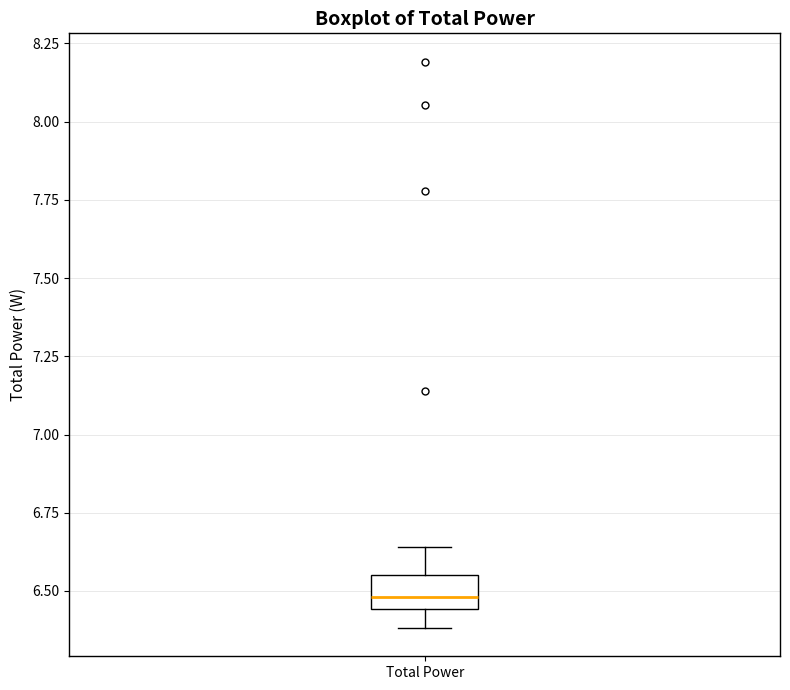

Where does the lower whisker of the box for Total Power end on the y-axis? The values are not printed on the chart, so give them approximately, as read against the axis.

6.40